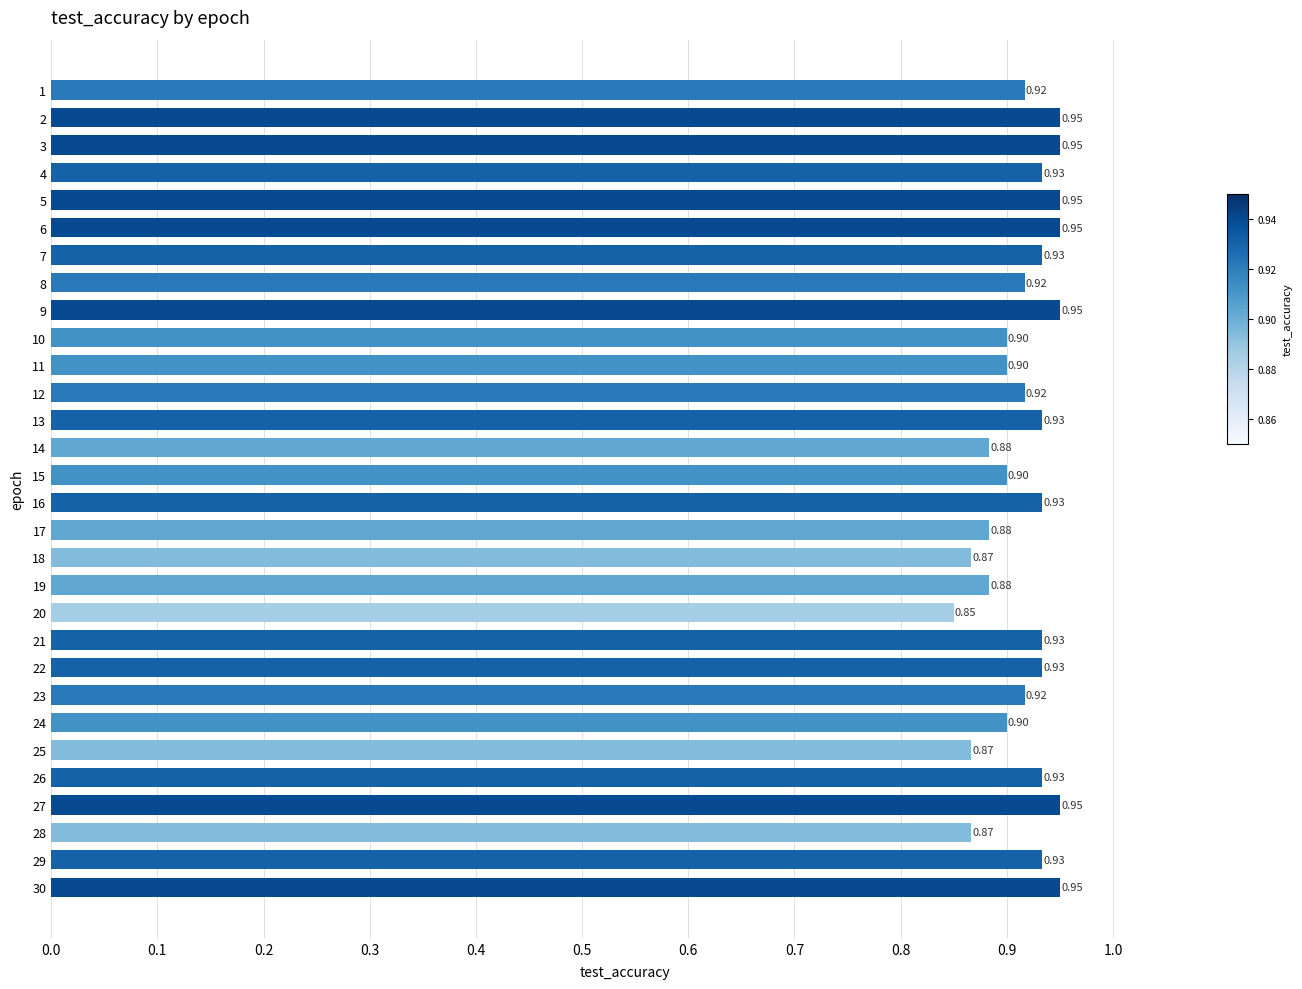

Between 20 and 11, which is larger?

11